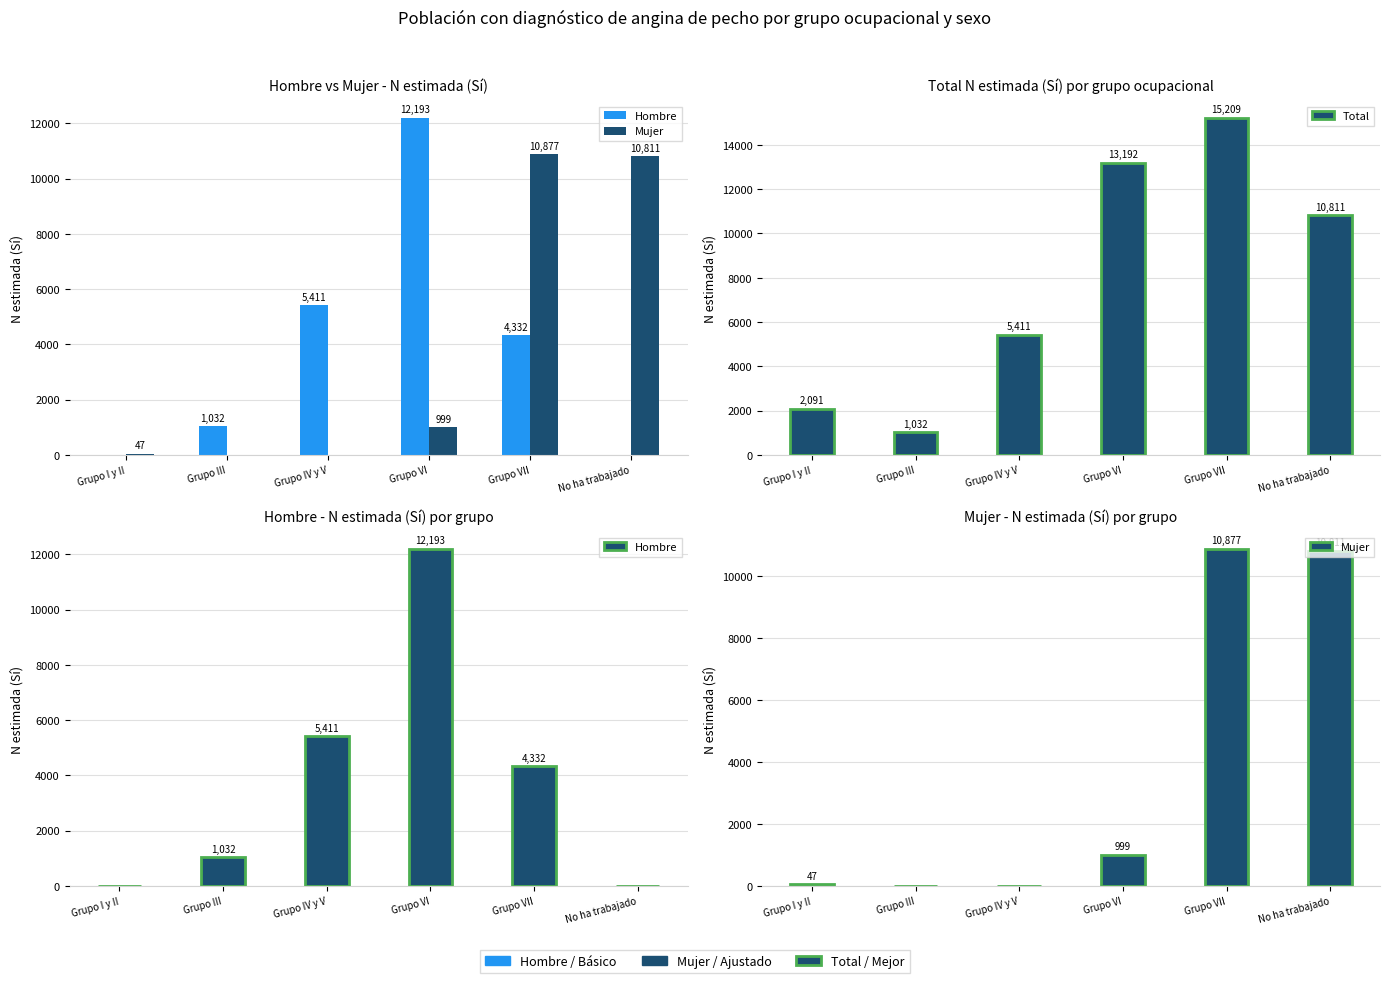

Reading left to right, transcribe all the data shown in this chart.

Hombre: Grupo I y II=0	Grupo III=1032	Grupo IV y V=5411	Grupo VI=12193	Grupo VII=4332	No ha trabajado=0
Mujer: Grupo I y II=47	Grupo III=0	Grupo IV y V=0	Grupo VI=999	Grupo VII=10877	No ha trabajado=10811
Total: Grupo I y II=2091	Grupo III=1032	Grupo IV y V=5411	Grupo VI=13192	Grupo VII=15209	No ha trabajado=10811